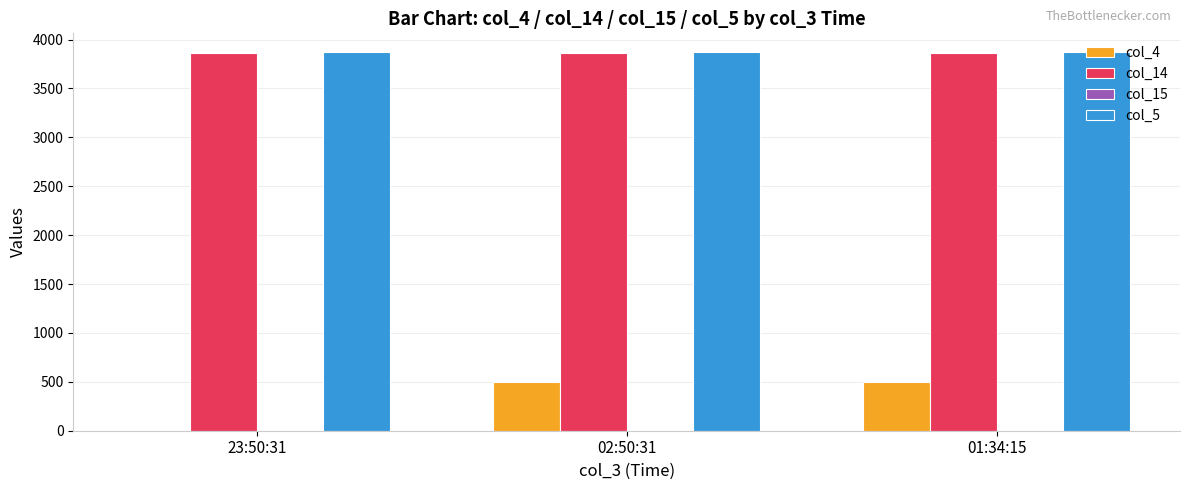

The value of col_4 at 23:50:31 is -317. True or false?

False